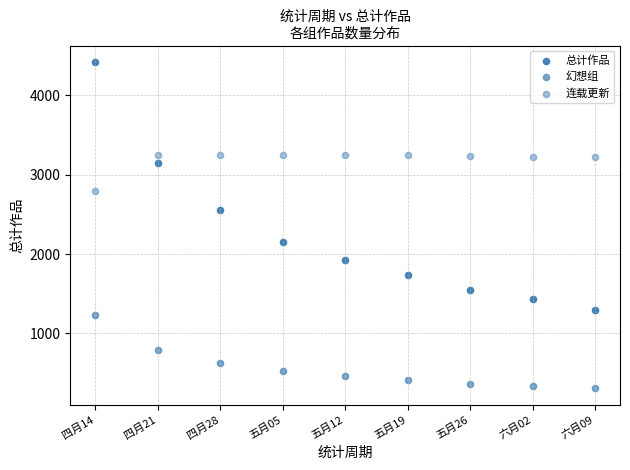

How many points are shown in the scatter plot?

27